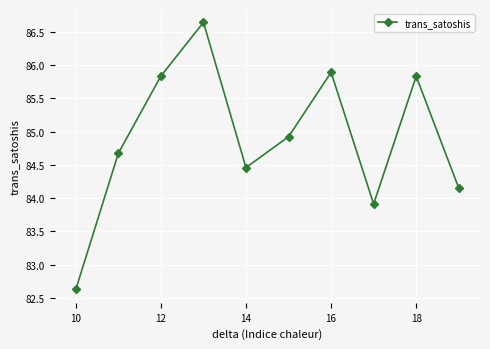

What is the greatest value displayed?

86.6